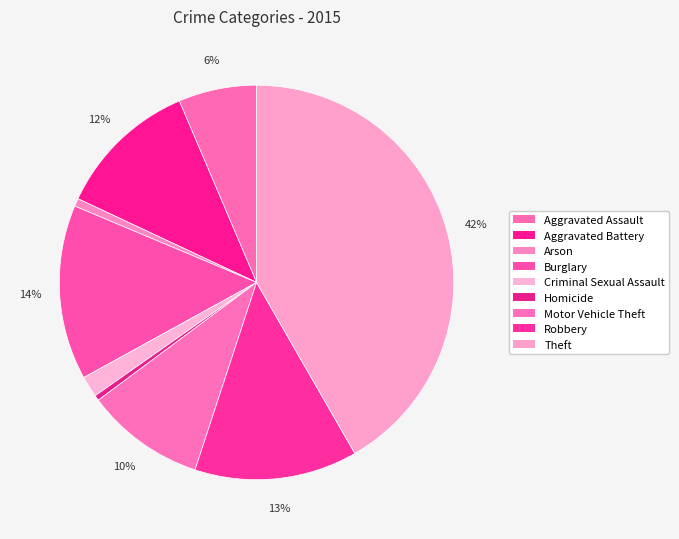

Does Arson account for over 50% of the chart?

No